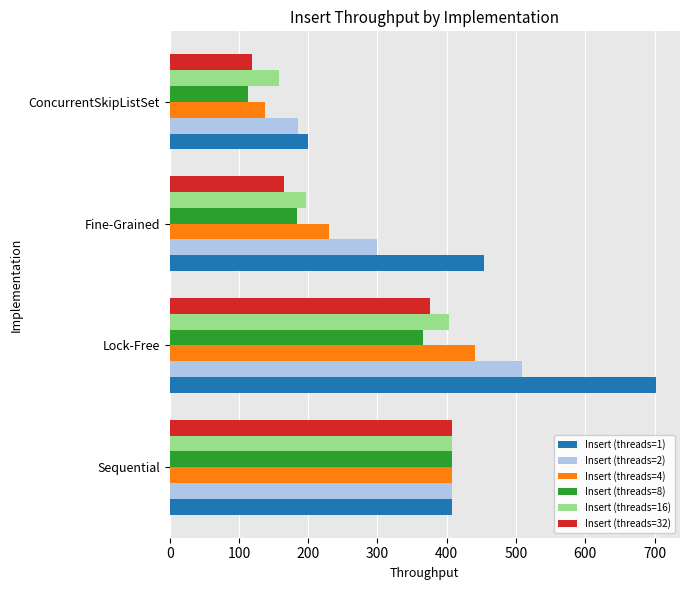

List the labels in order of Insert (threads=8) value, largest first.

Sequential, Lock-Free, Fine-Grained, ConcurrentSkipListSet